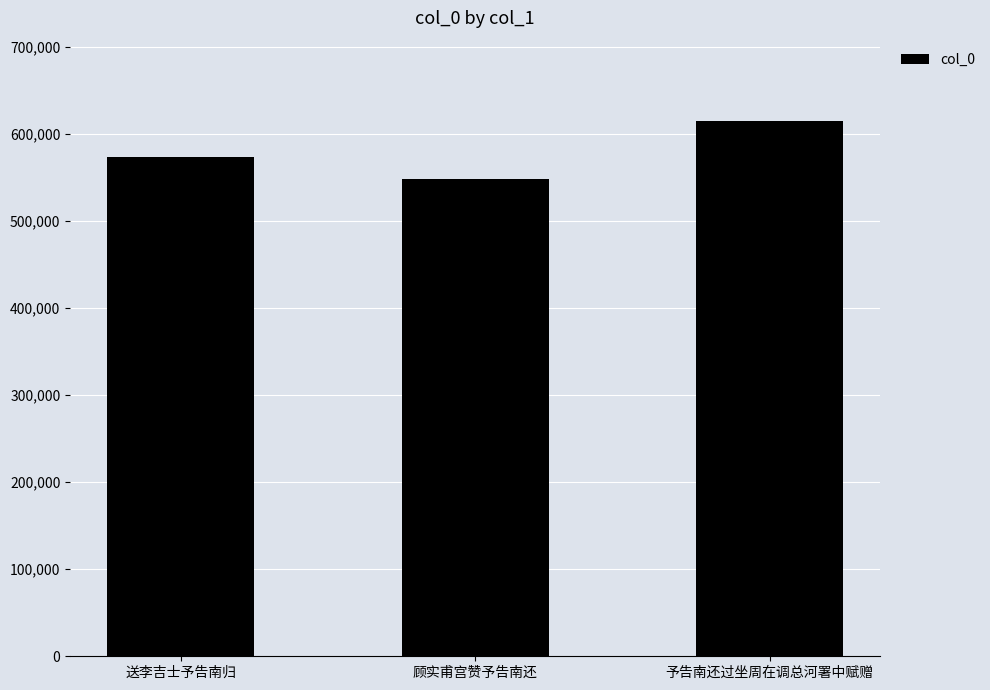

Reading left to right, list all the values displayed in this chart.

573492	548786	615114